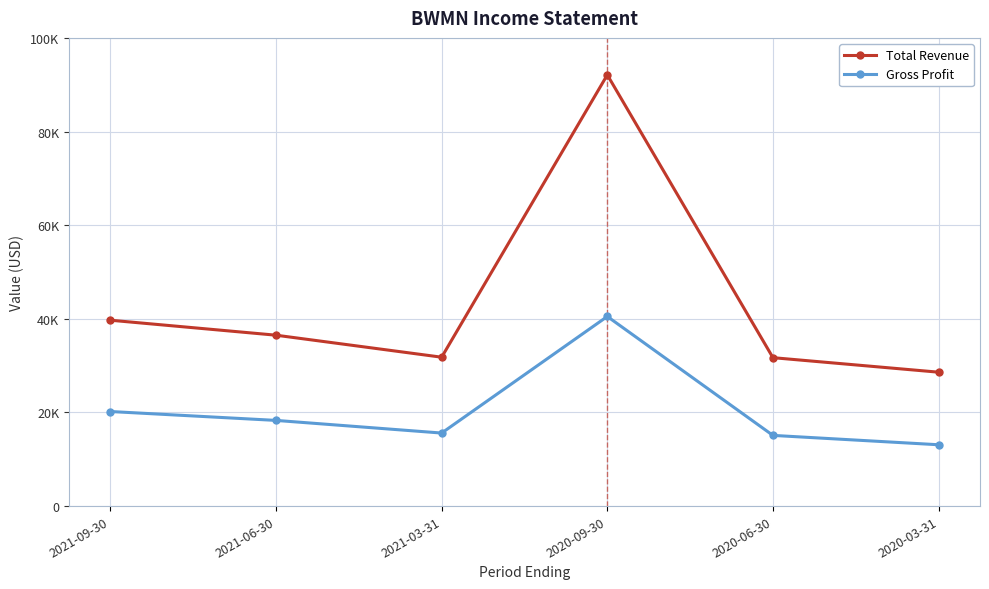

Where is the first local maximum for Gross Profit?

2020-09-30